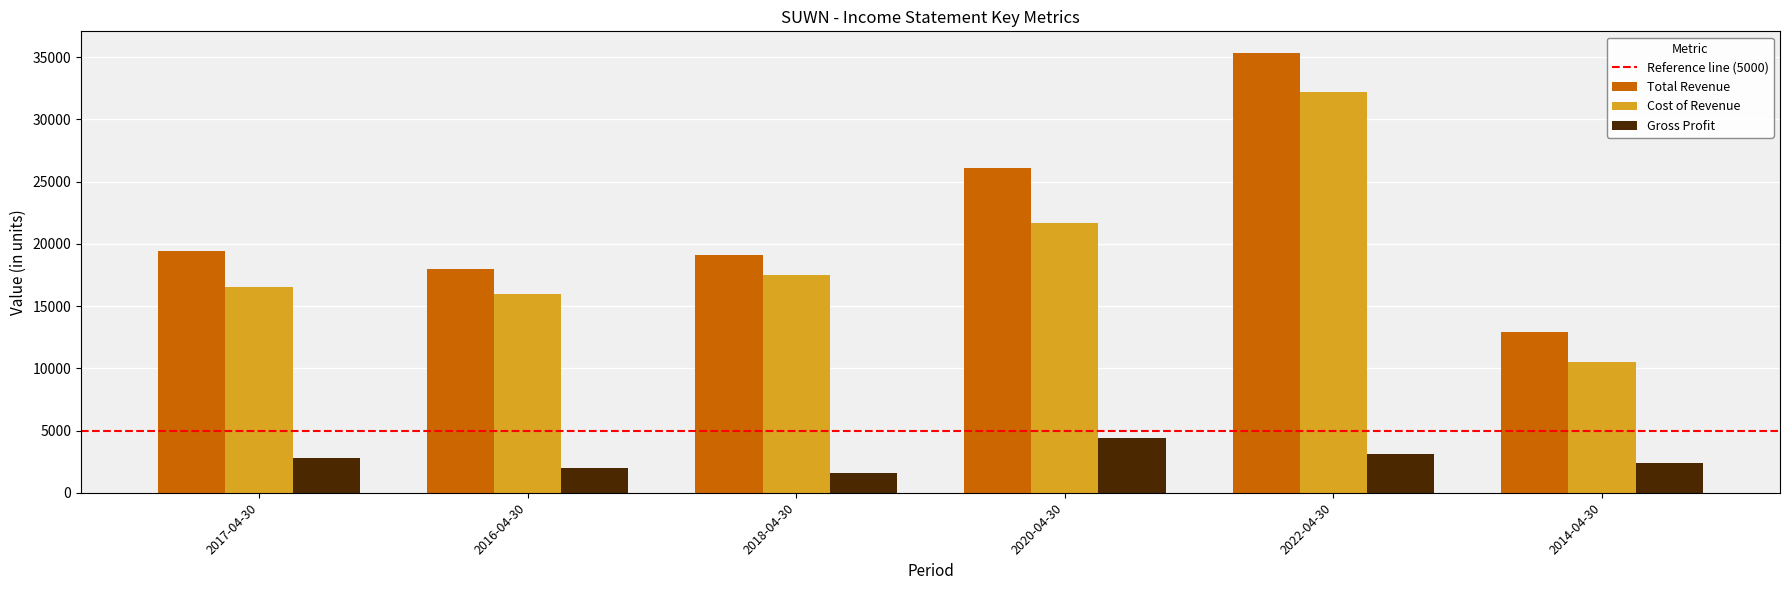

Which series has the largest total across all categories?

Total Revenue